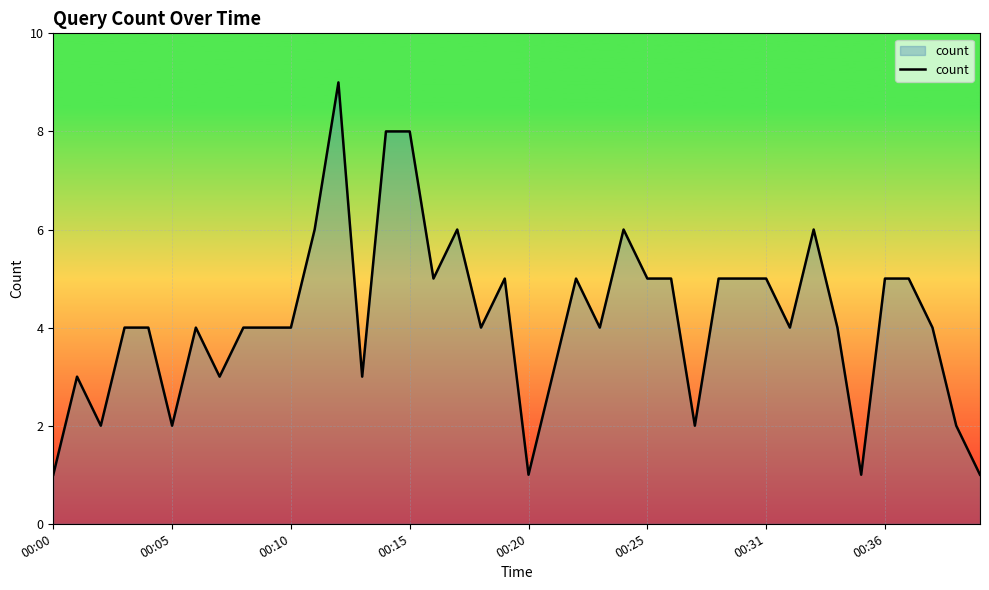

What is the difference between the maximum and minimum values?

8